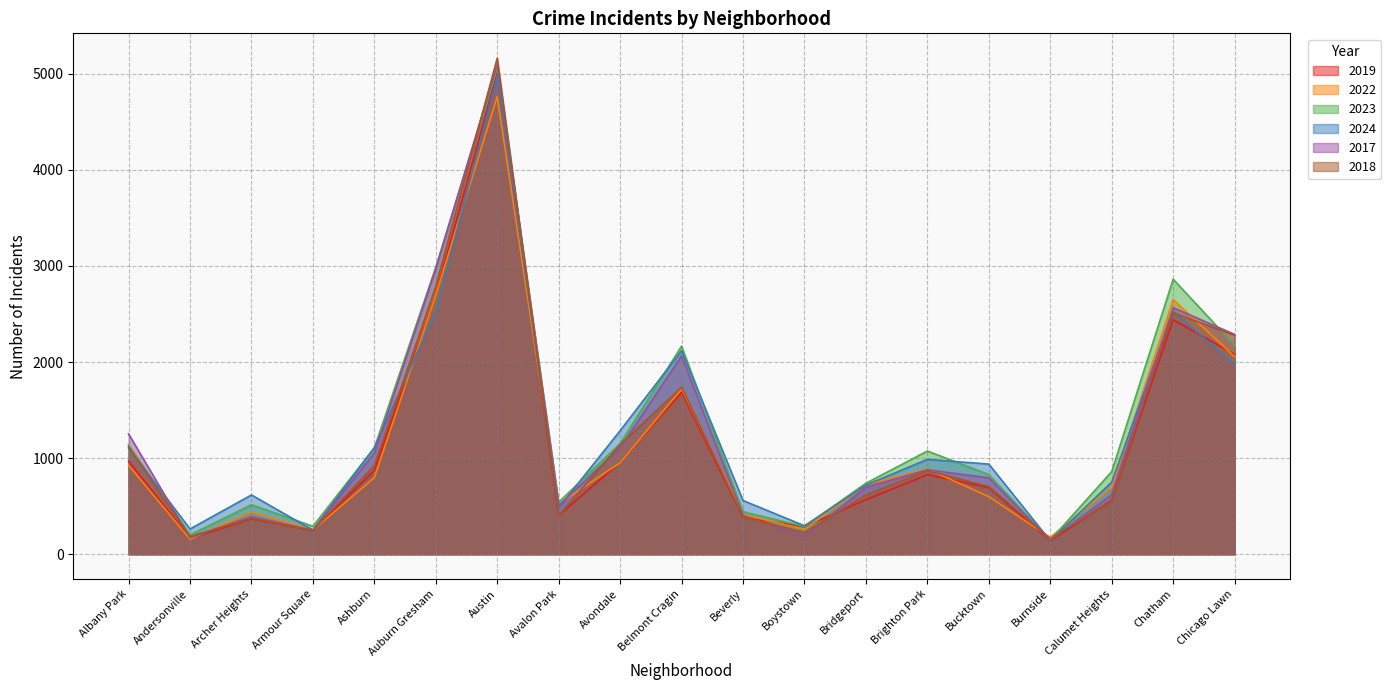

What is the label of the 4th point from the left?

Armour Square